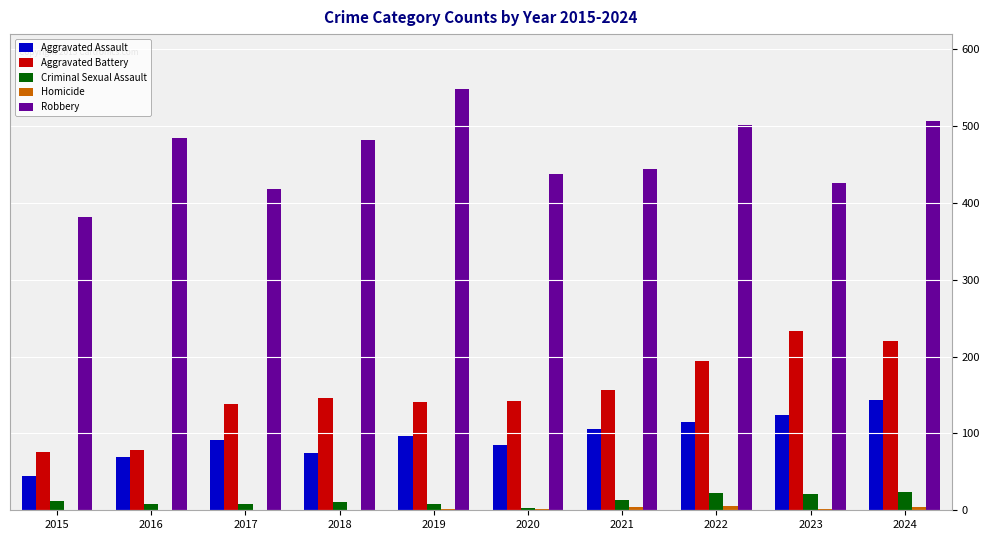

True or false: Robbery has a value of 716 at 2021.

False